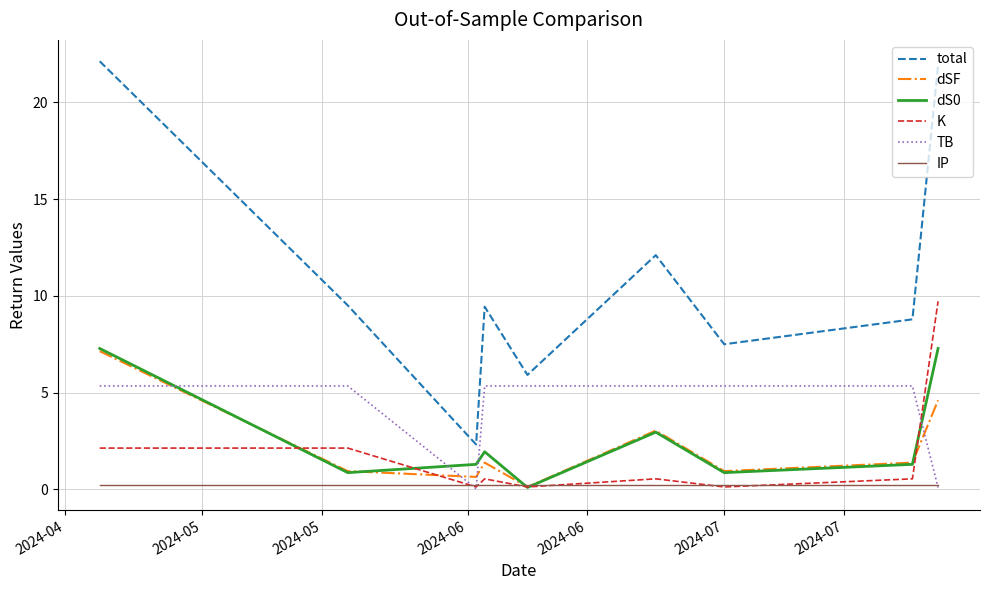

Which series has the widest spread of values?

total